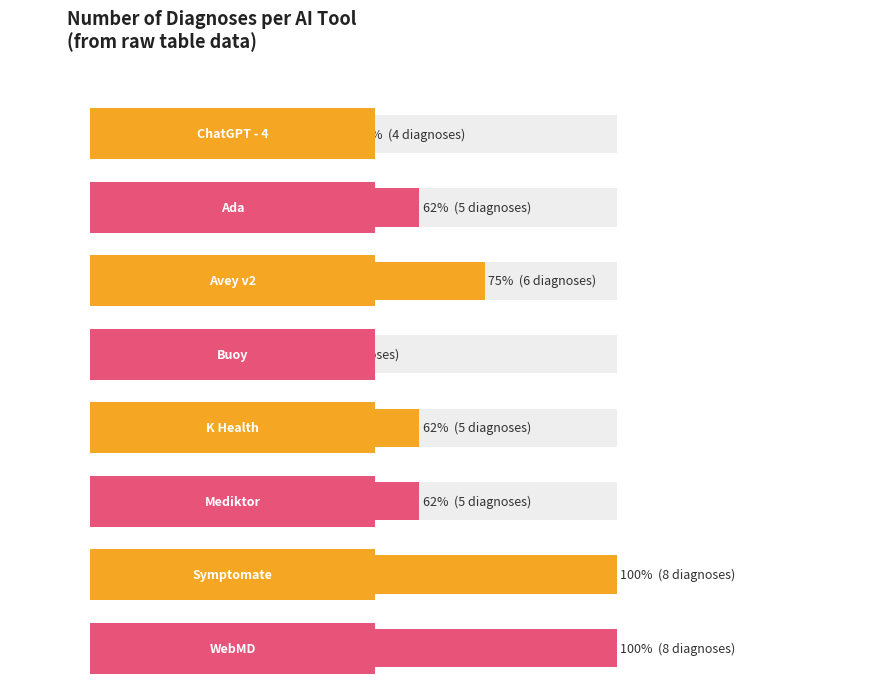

How many bars are there in total?

8